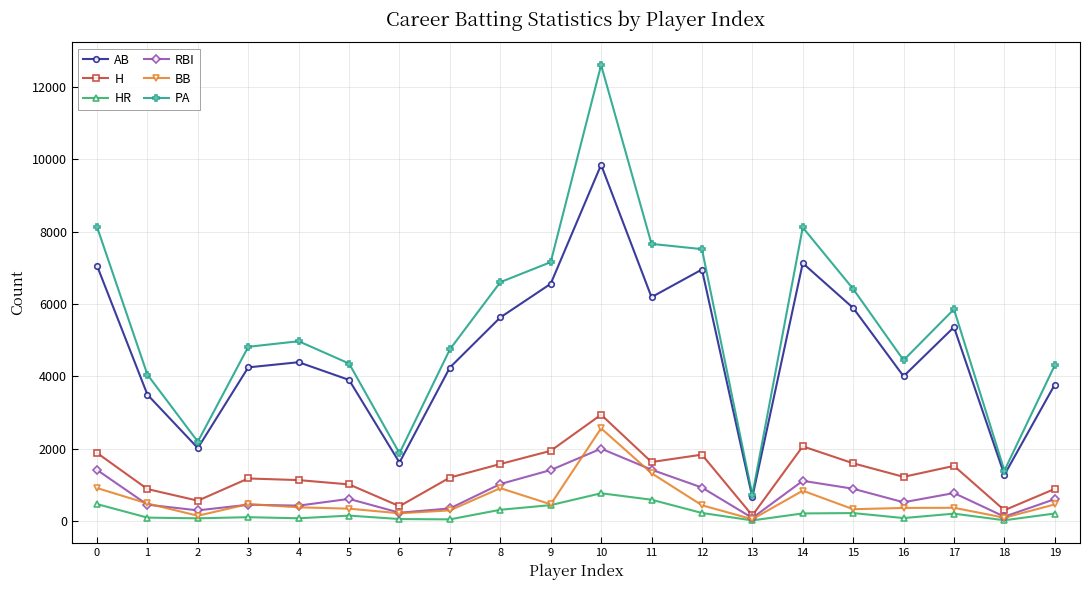

The value of RBI at 0 is 2042. True or false?

False